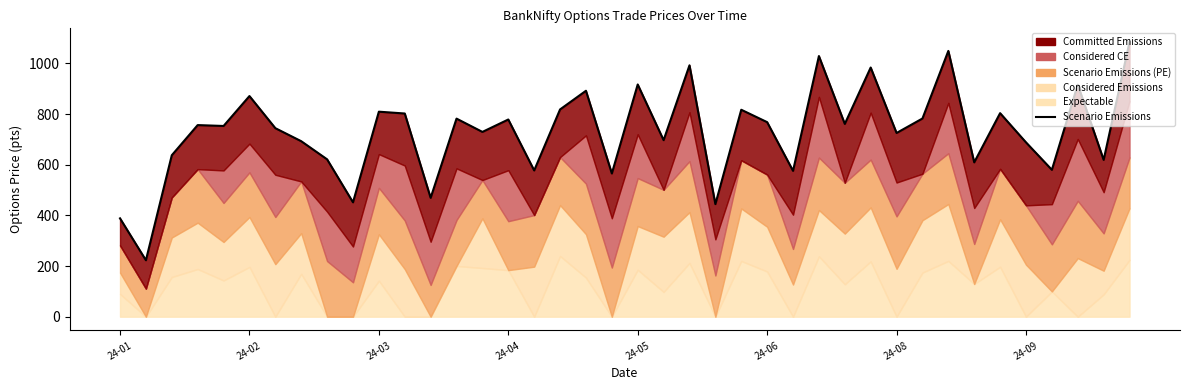

What is the sum of all values?

29207.4